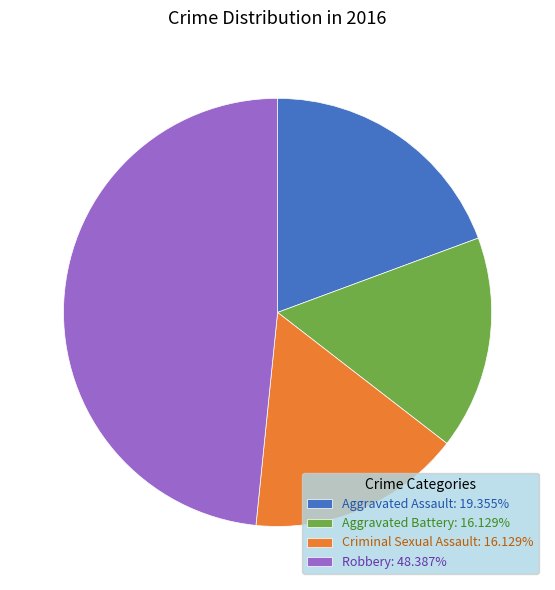

Does Aggravated Battery account for over 50% of the chart?

No